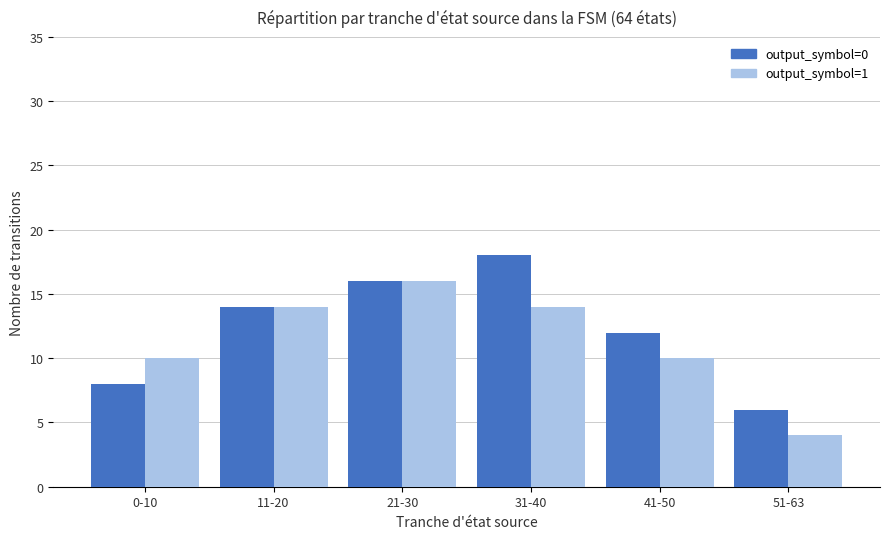

How many categories are shown in the chart?

6